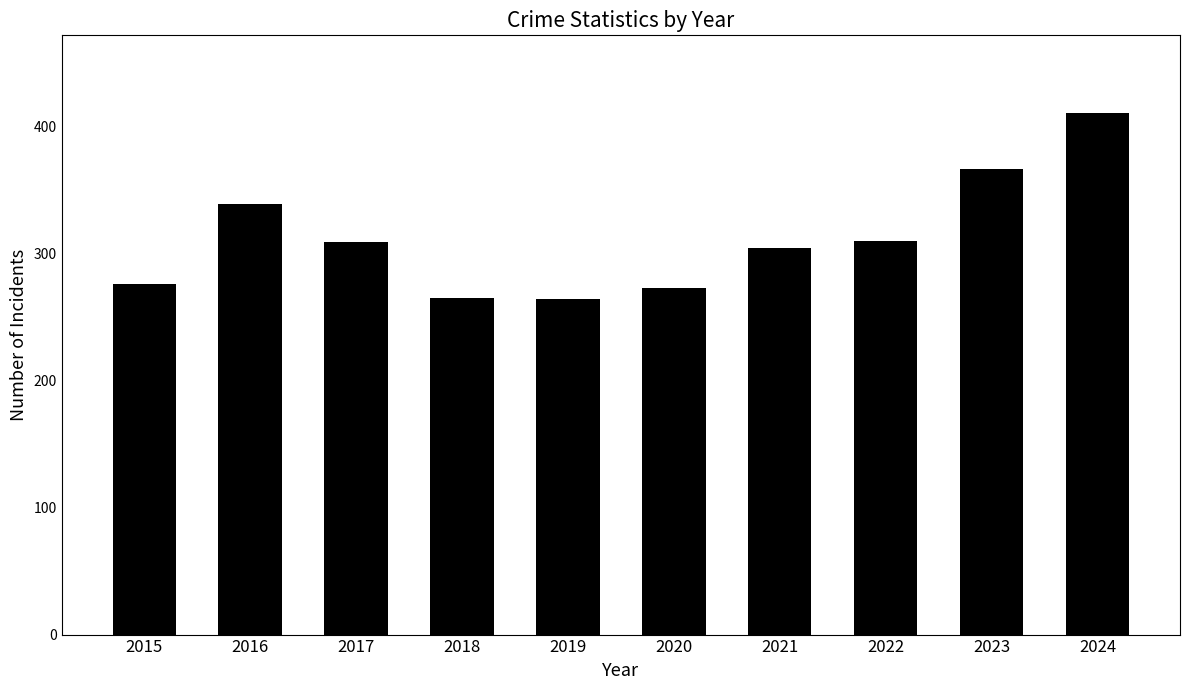

What is the sum of all values?

3116